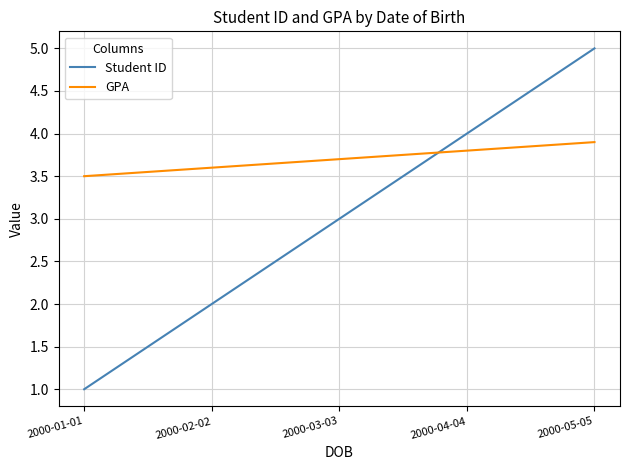

What are all the series names shown in the legend?

Student ID, GPA